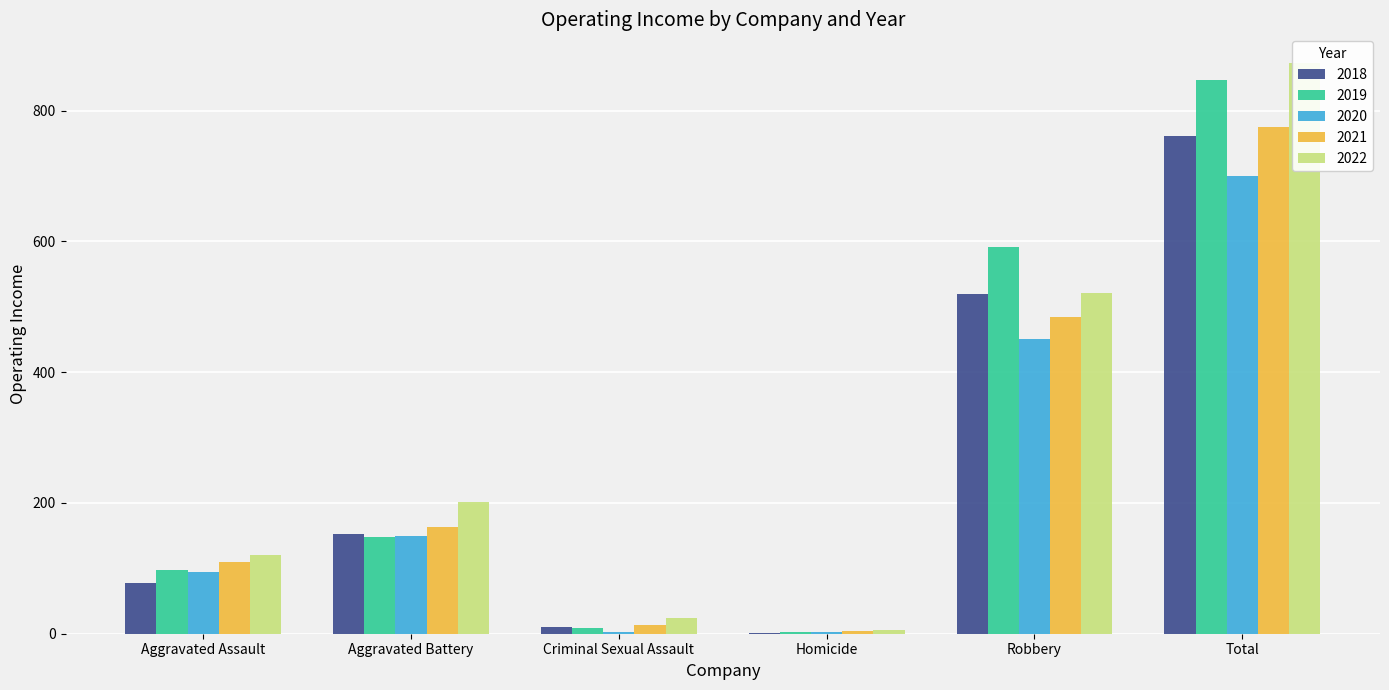

At which category does the chart reach its minimum across all series?

Homicide